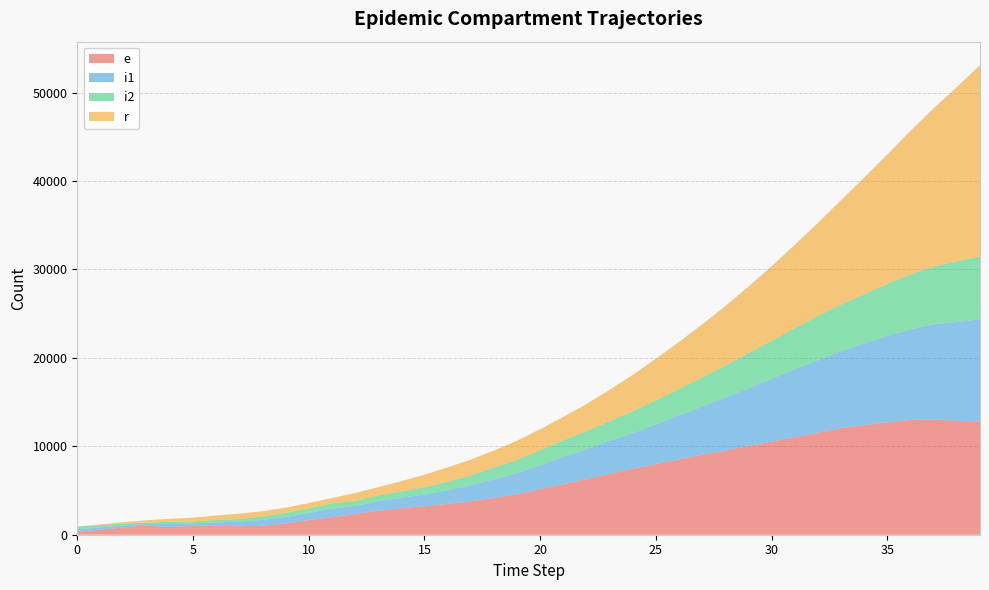

Reading left to right, what are all the values shown in this chart?

e: 324	570	823	1042	875	1009	1006	963	1020	1267	1648	1978	2342	2716	3003	3218	3480	3785	4162	4581	5158	5711	6294	6891	7473	7997	8523	9056	9507	10050	10519	11036	11540	12055	12382	12707	12983	13043	12871	12798
i1: 307	265	221	178	328	284	384	514	652	739	816	965	902	1066	1169	1320	1543	1808	2119	2385	2706	3088	3385	3718	4044	4500	4969	5453	6020	6532	7125	7677	8215	8724	9247	9782	10243	10746	11188	11560
i2: 297	255	204	166	256	211	265	309	390	460	517	611	560	672	727	838	969	1121	1326	1508	1707	1884	2062	2241	2452	2729	2998	3285	3612	3957	4316	4651	4998	5257	5581	5884	6230	6534	6851	7127
r: 0	81	174	255	339	427	519	595	595	595	595	595	914	916	1159	1410	1626	1784	1916	2157	2367	2639	3040	3548	4115	4679	5316	5998	6718	7538	8406	9429	10518	11812	13181	14629	16233	17911	19720	21618